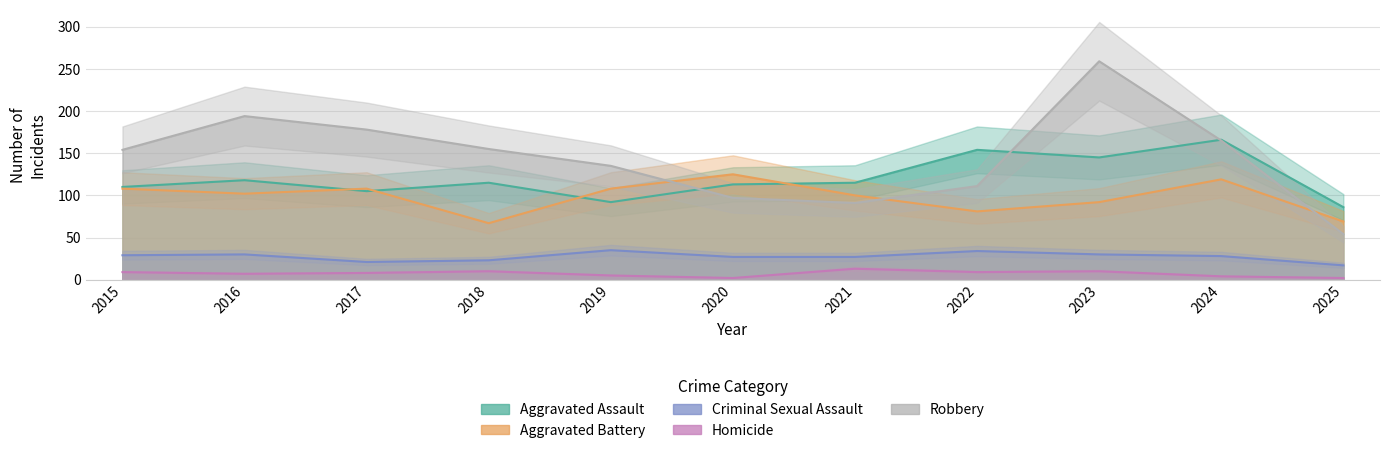

Which series changed the most between 2018 and 2020?

Aggravated Battery